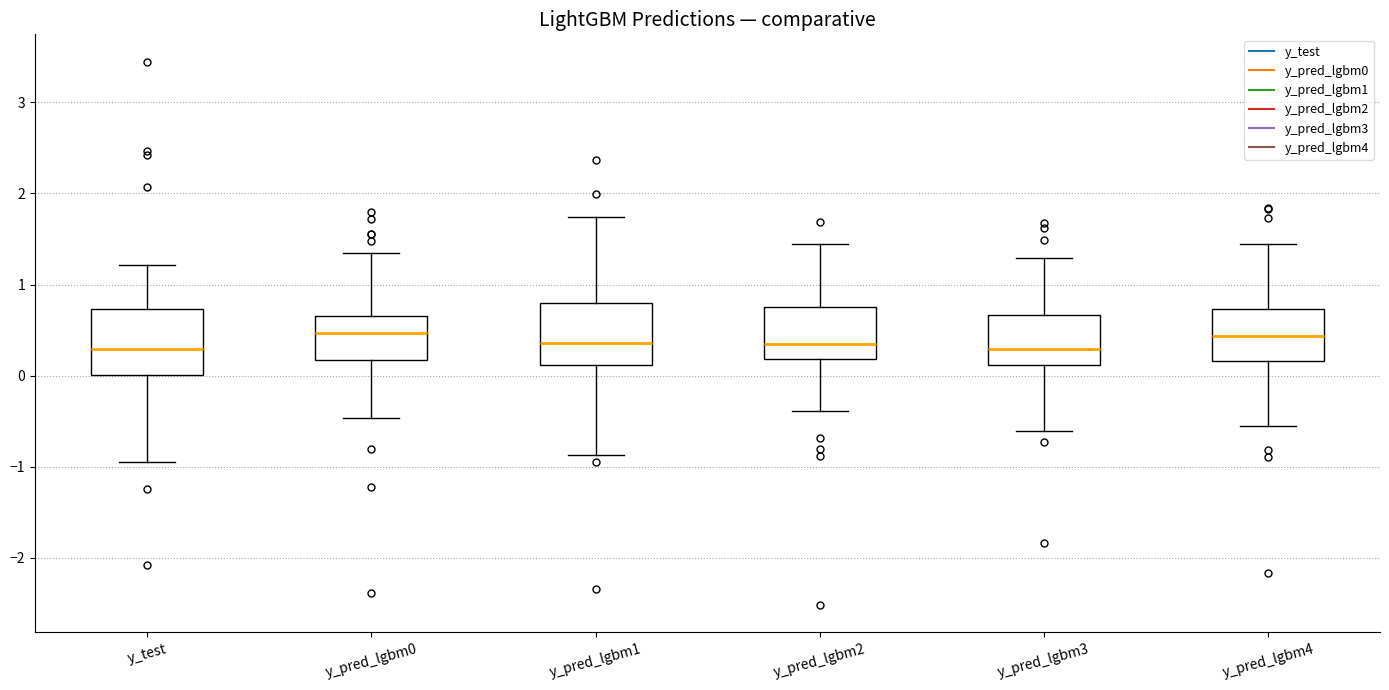

Where does the upper whisker of the box for y_pred_lgbm3 end on the y-axis? The values are not printed on the chart, so give them approximately, as read against the axis.

1.3